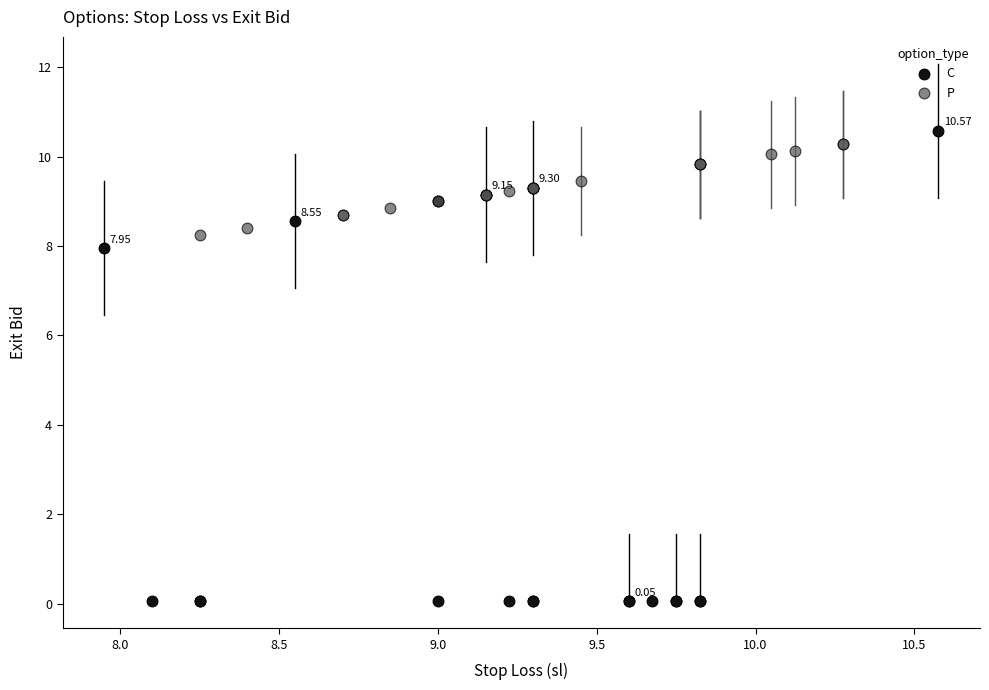

Which series reaches the maximum Y coordinate?

C